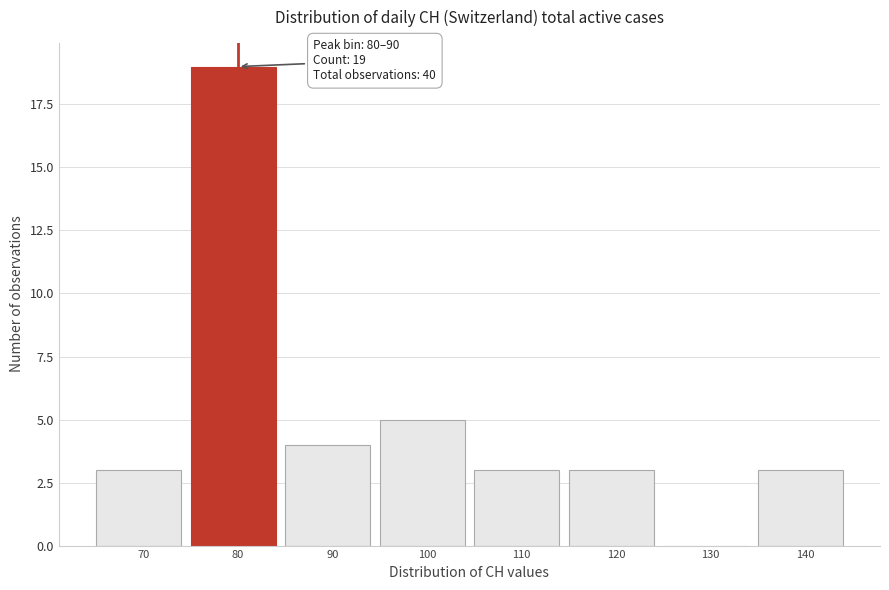

Reading right to left, transcribe all the data shown in this chart.

140=3	130=0	120=3	110=3	100=5	90=4	80=19	70=3